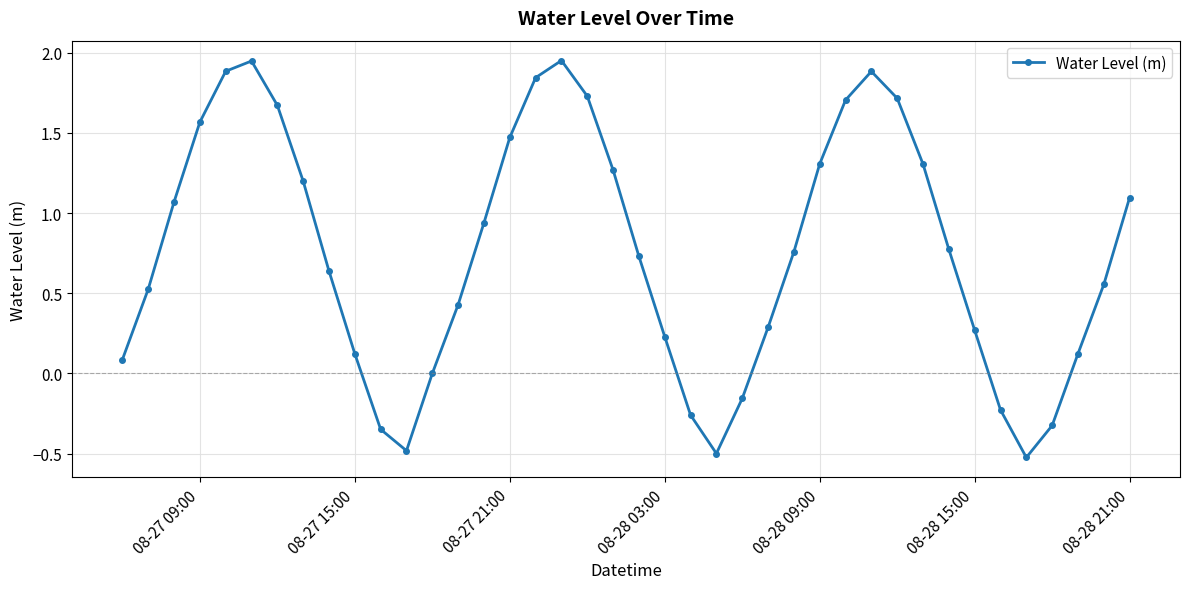

How many lines are shown in the chart?

1